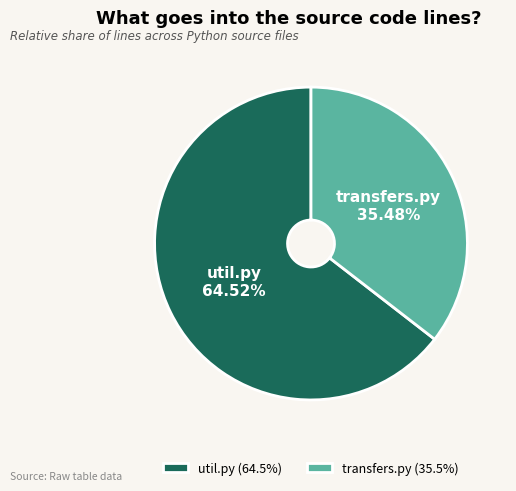

The util.py slice represents 59% of the pie. True or false?

False